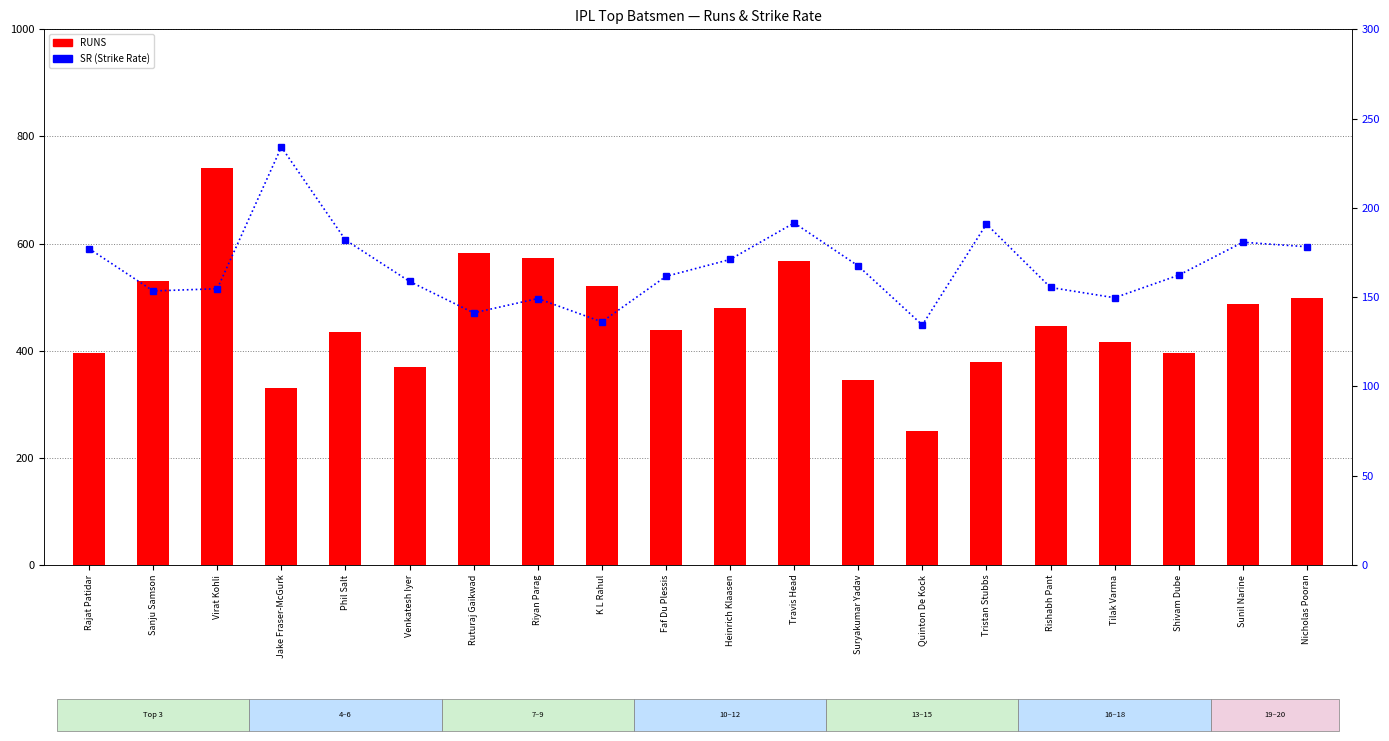

What is the label of the 15th bar from the right?

Venkatesh Iyer